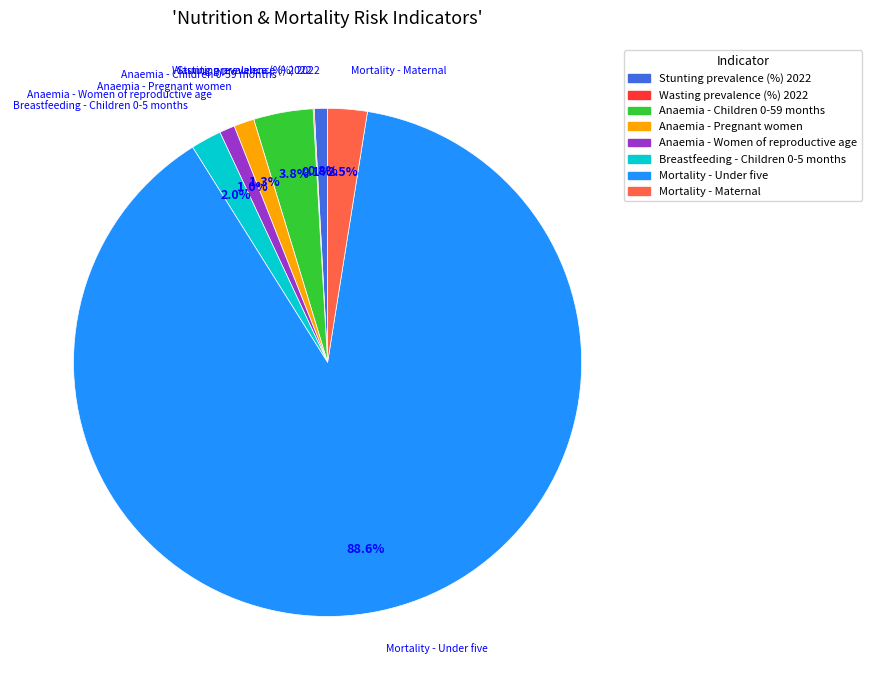

Does Mortality - Under five account for over 50% of the chart?

Yes